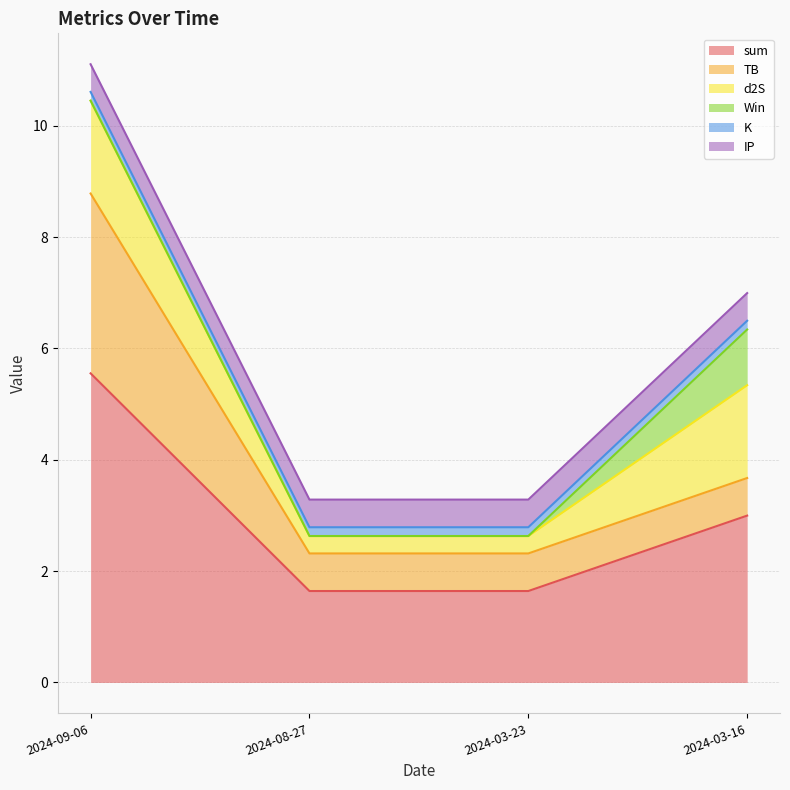

At how many categories does at least one series exceed 1?

4